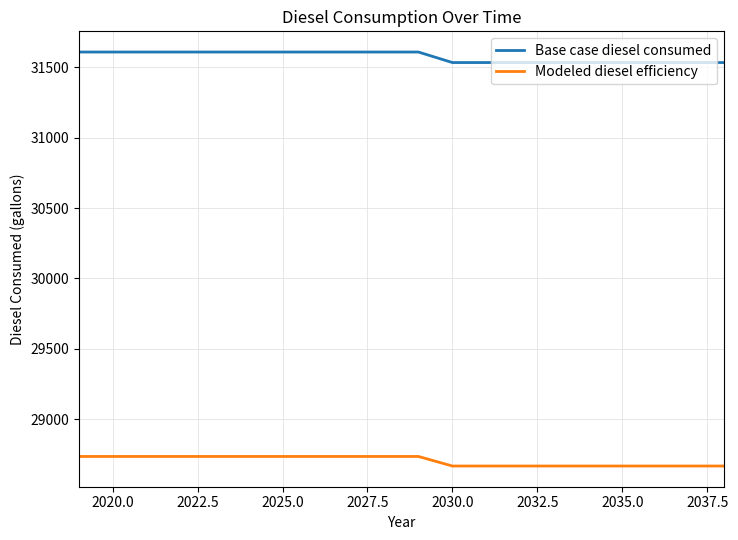

What is the lowest value of the Base case diesel consumed series?

31533.8